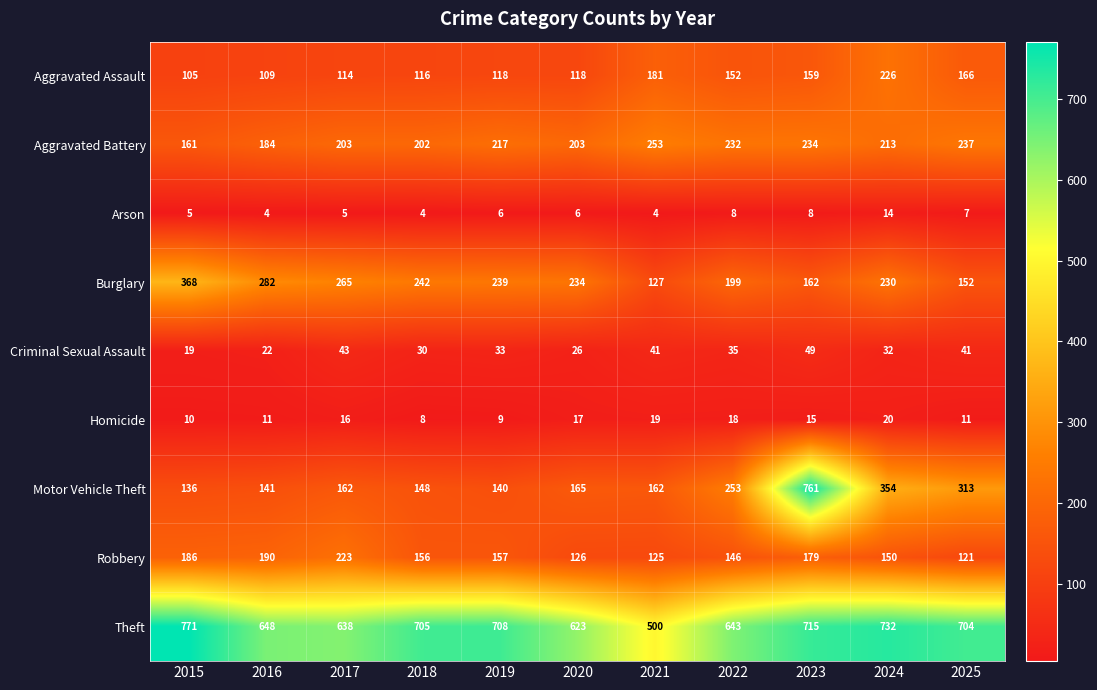

Between 2016 and 2023, which series saw the biggest shift?

Motor Vehicle Theft